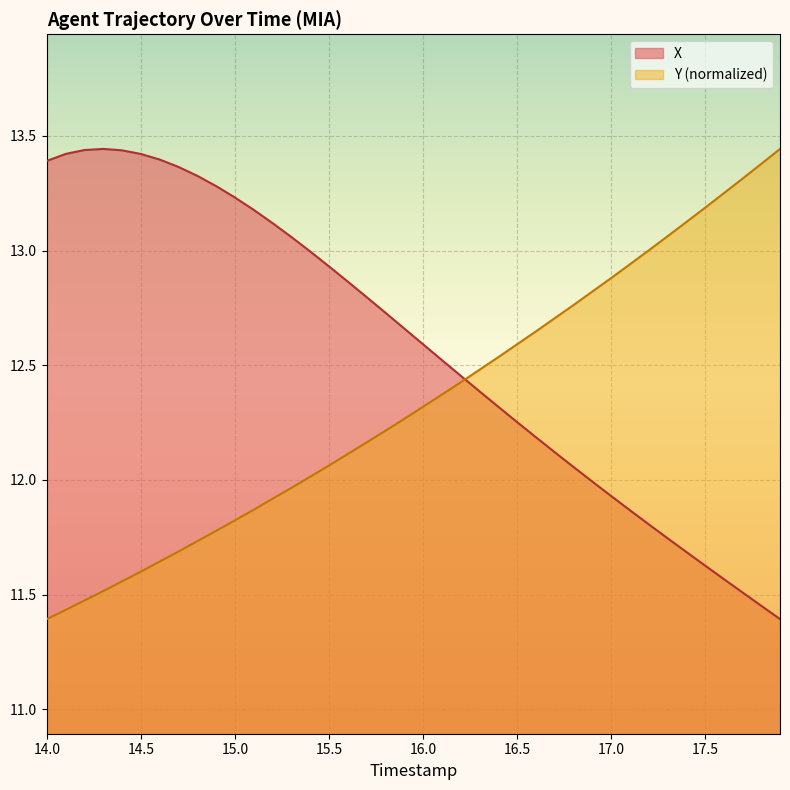

What is the spread (max minus min) of values at 14.5?

1.8